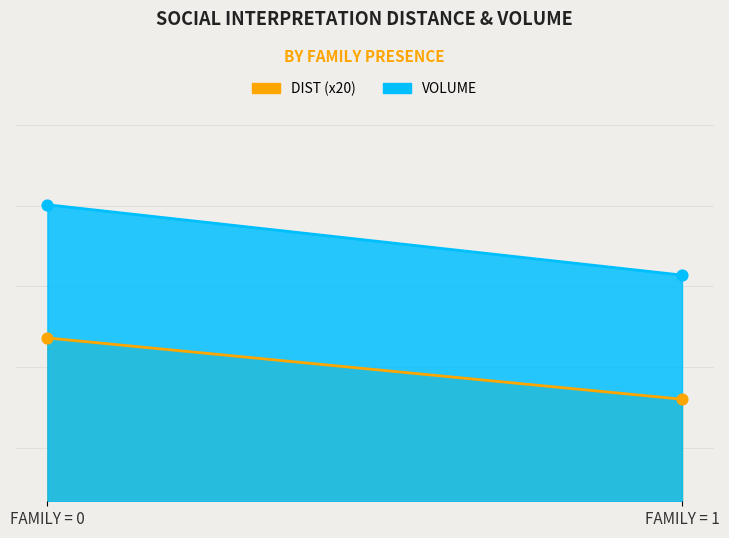

Which series contains the highest Y value?

VOLUME